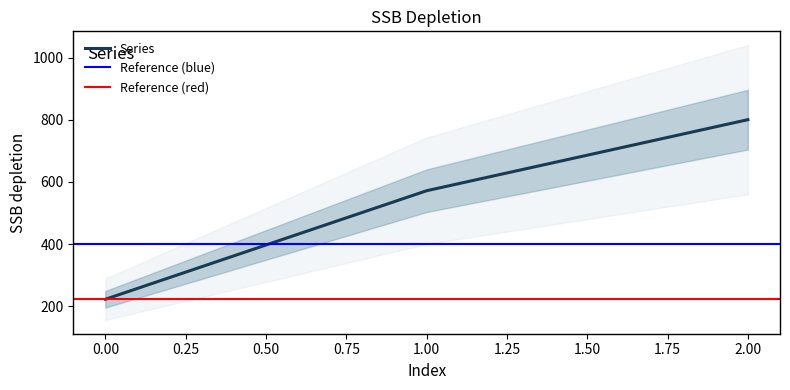

What is the change in value from 0 to 1?

+349.2